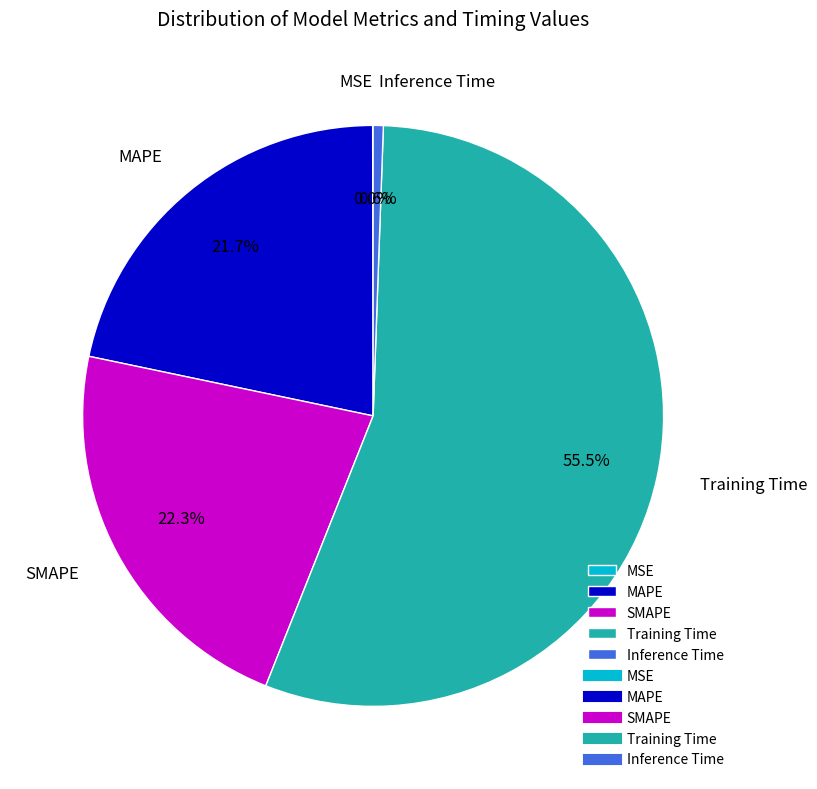

Which slice is the largest?

Training Time